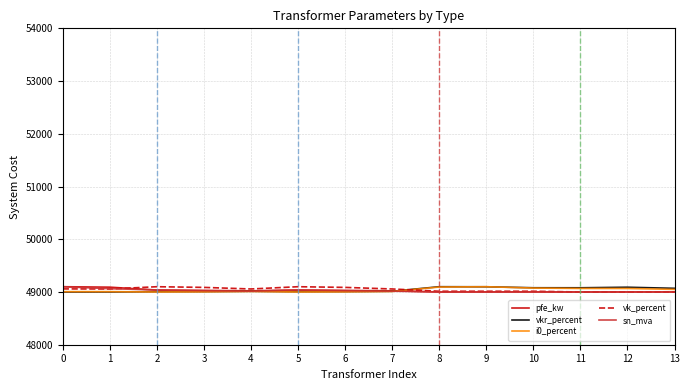

Count the number of data series in this chart.

5